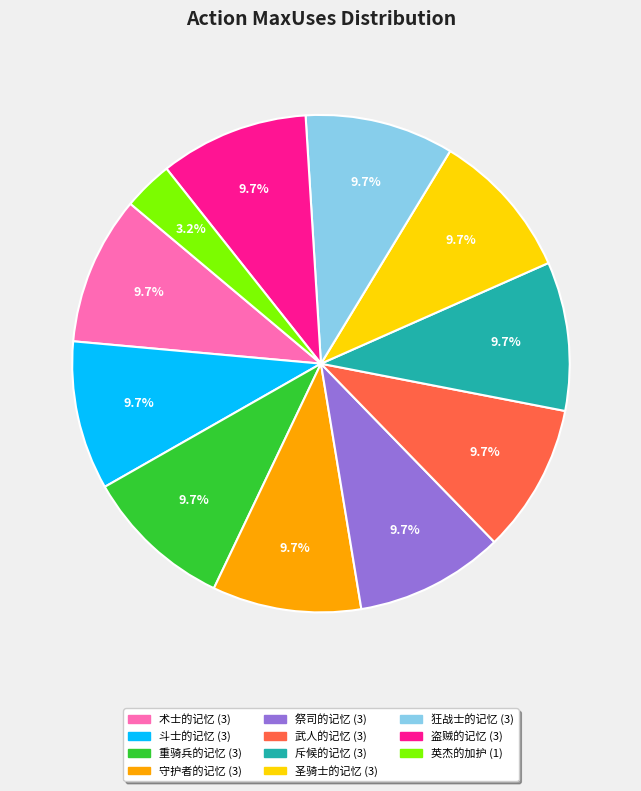

Is it true that 重骑兵的记忆 is 10% of the pie?

True